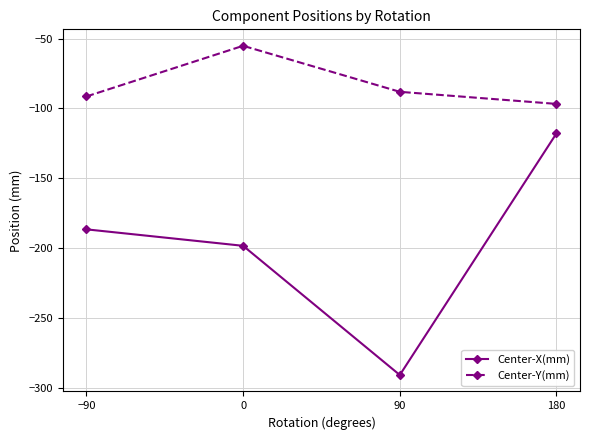

The Center-Y(mm) series shows -19.1 at 0. True or false?

False